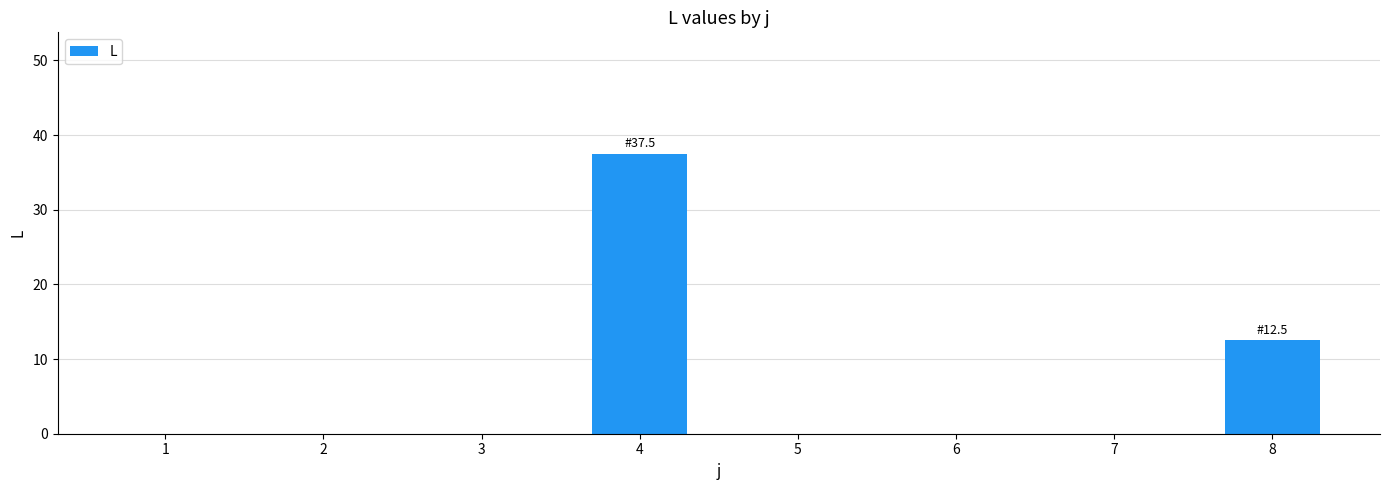

What is the sum of the values at 2 and 4?

37.5